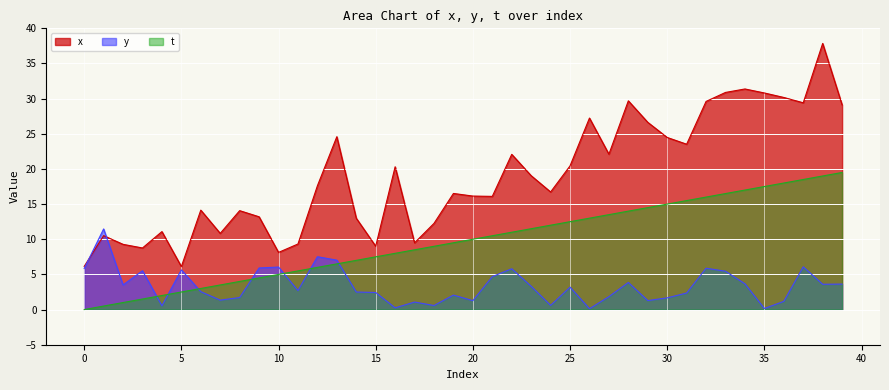

Which series has the largest total across all categories?

x